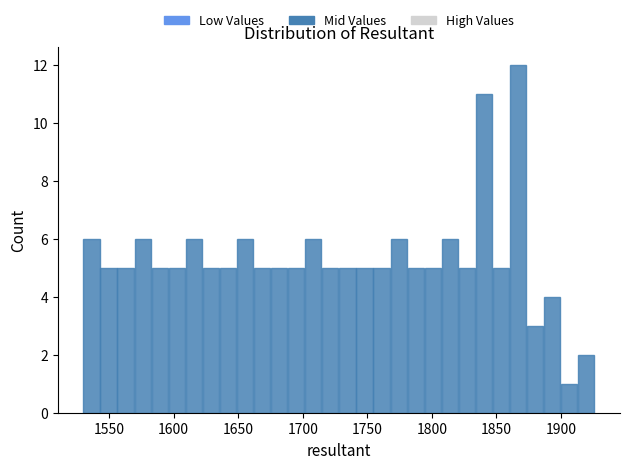

Around what value on the x-axis is the tallest bar? Give the approximate position of its centre, as read against the axis.

1865